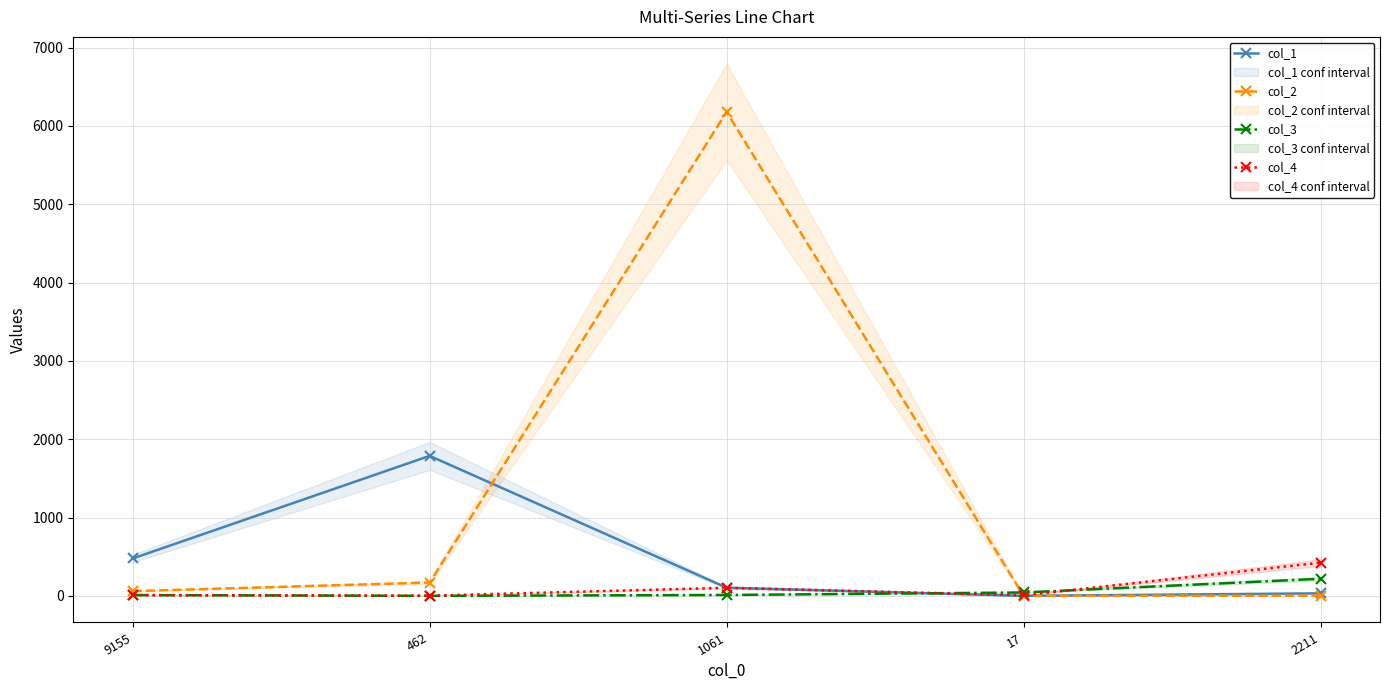

Is it true that col_4 equals 7 at 17?

True